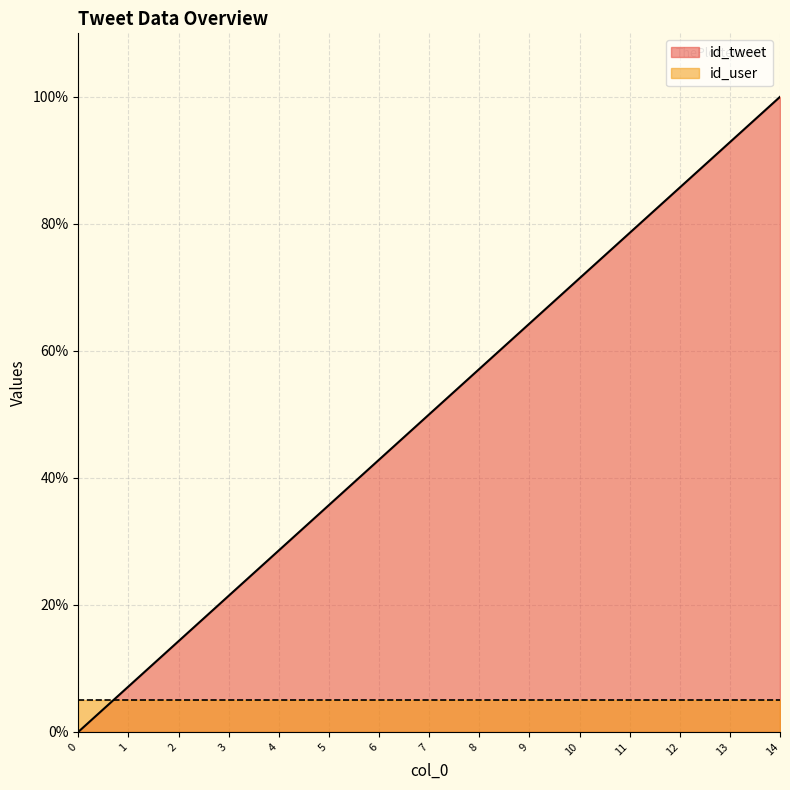

What is the difference between the maximum and minimum values?

100.0